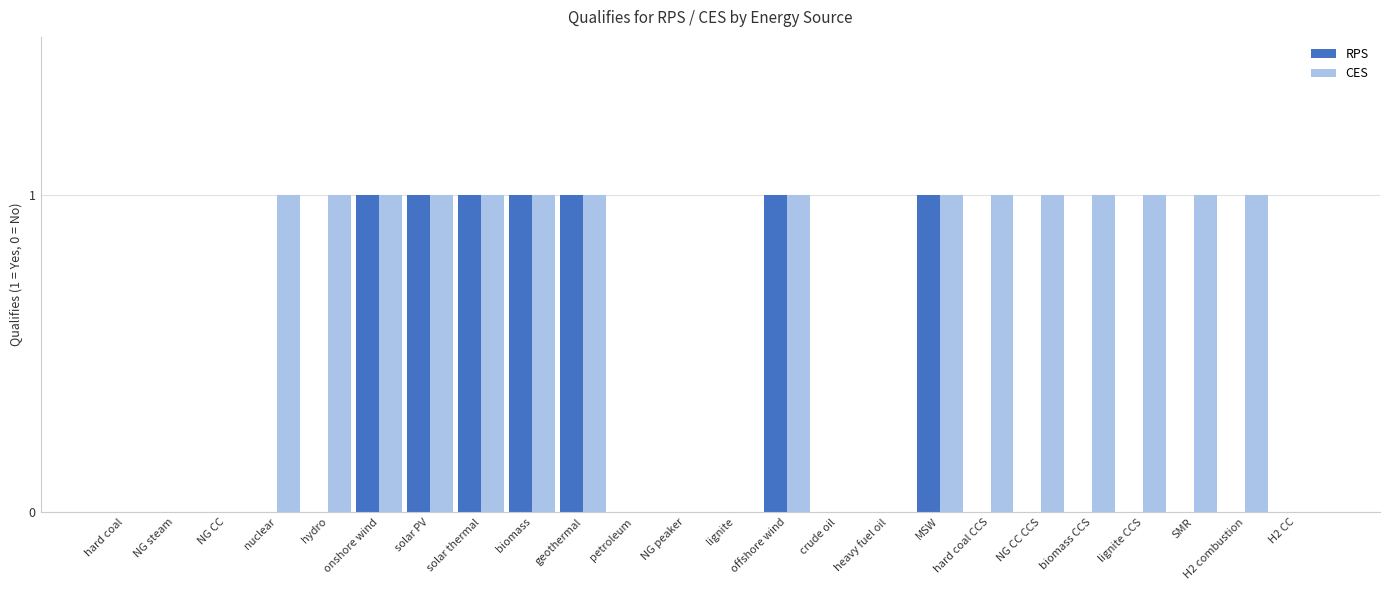

What is the average value of the CES series?

1